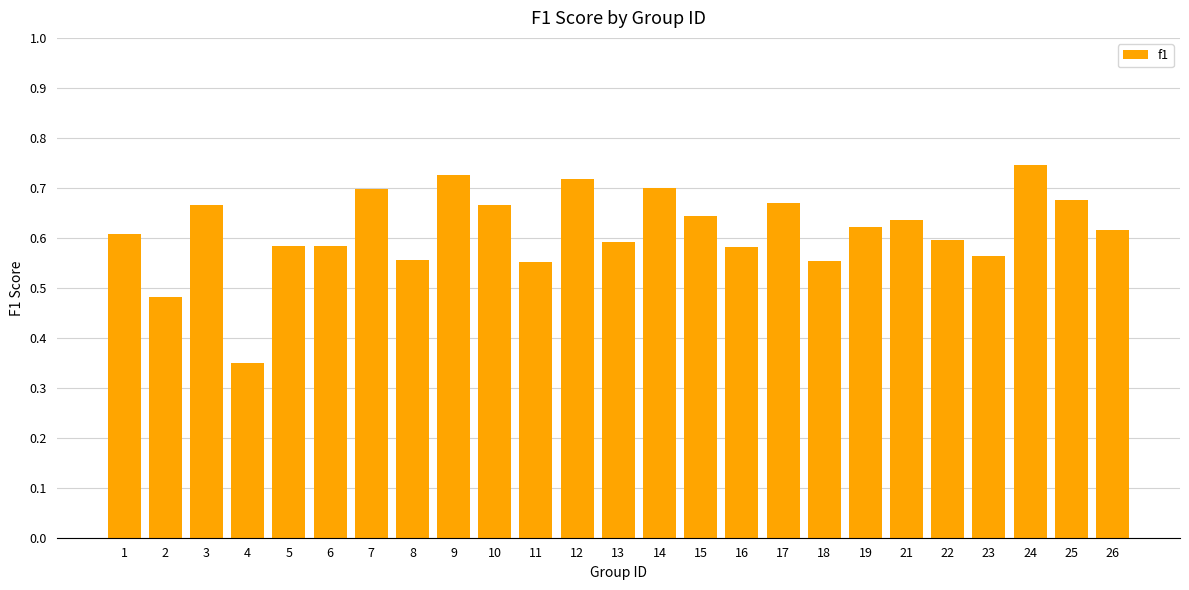

At which category does the chart reach its peak across all series?

24